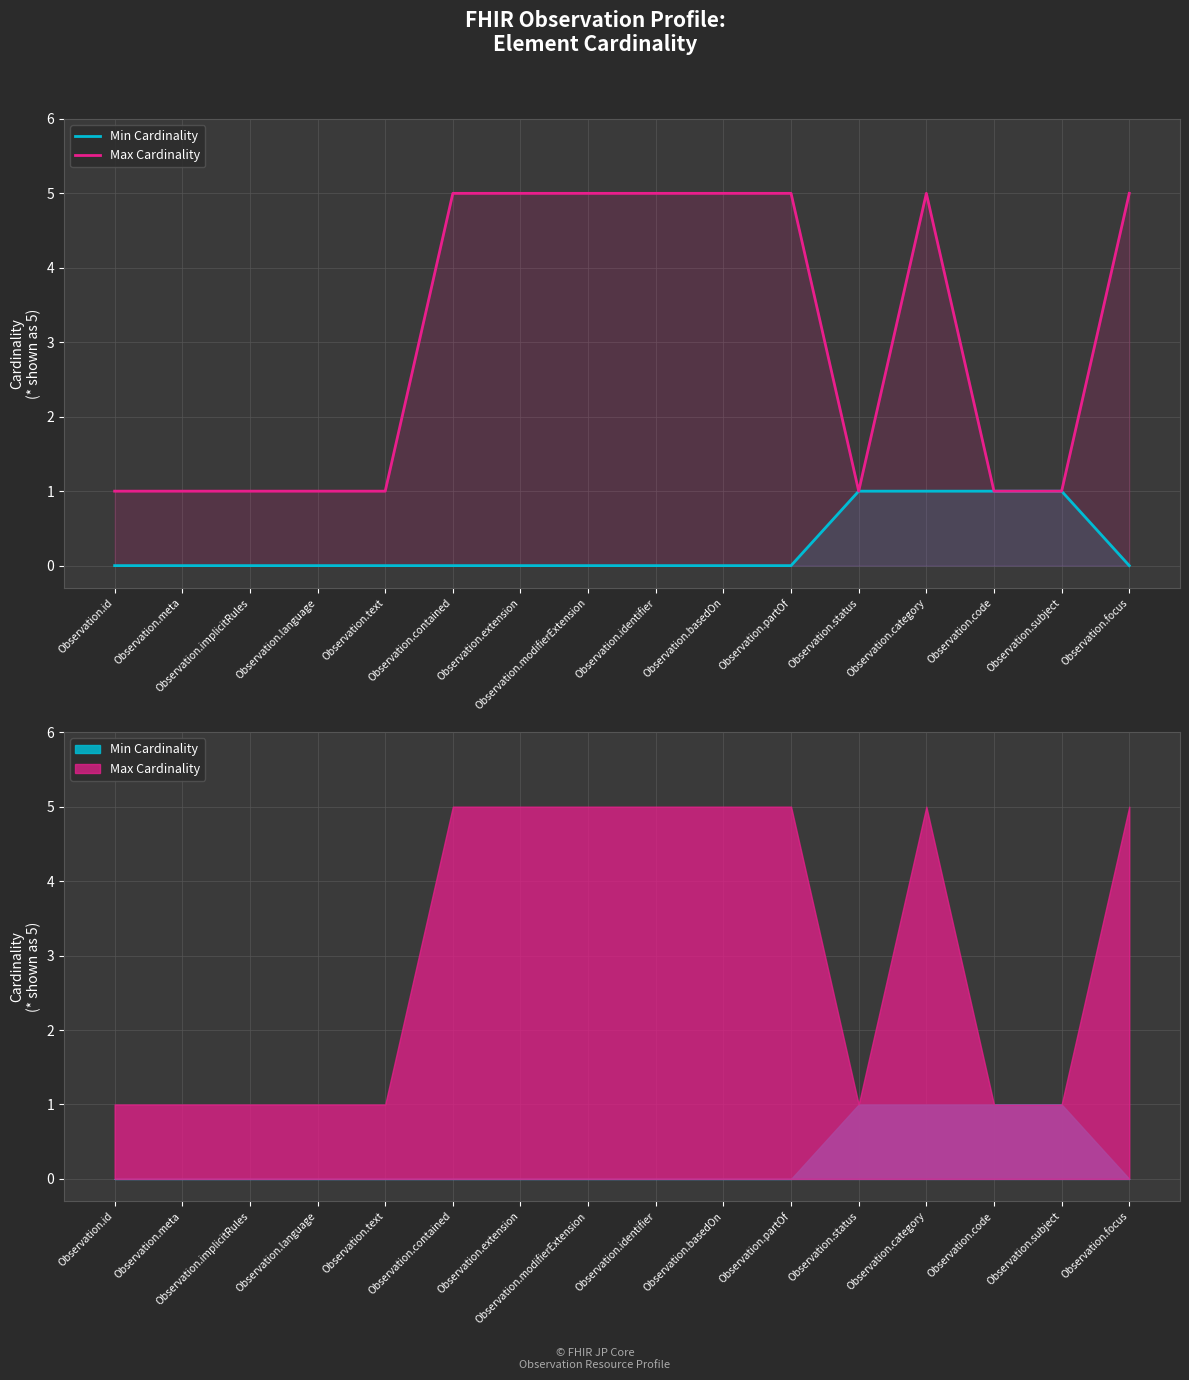

What is the label of the 12th point from the right?

Observation.text